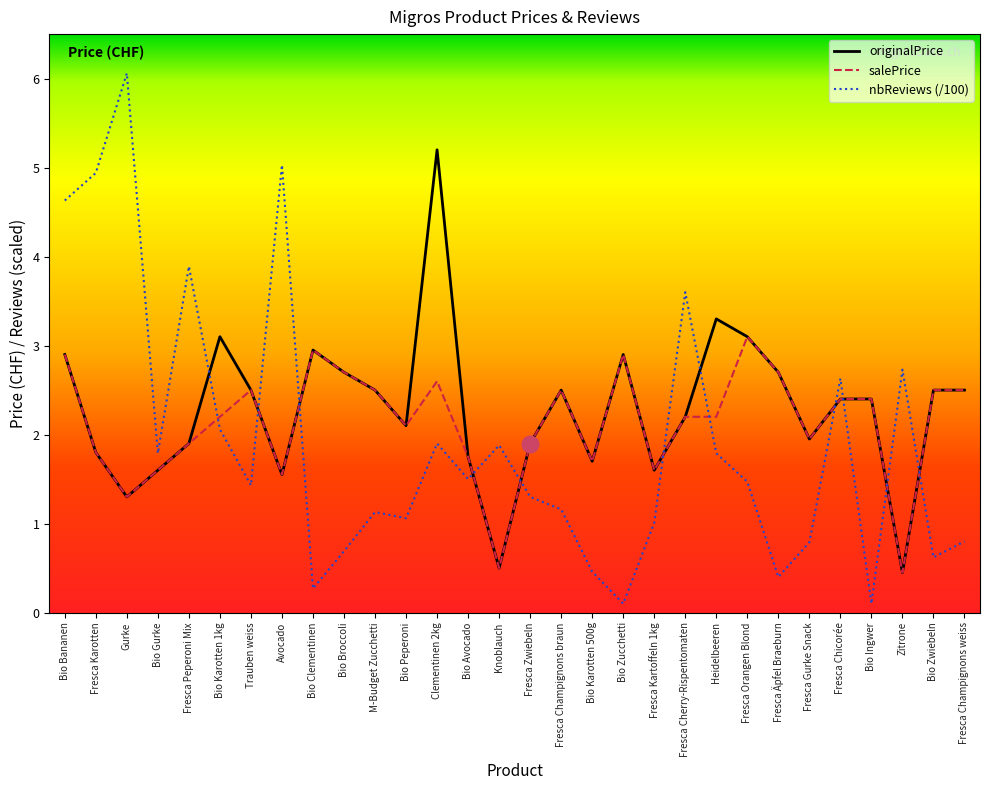

What is the minimum value for originalPrice?

0.5